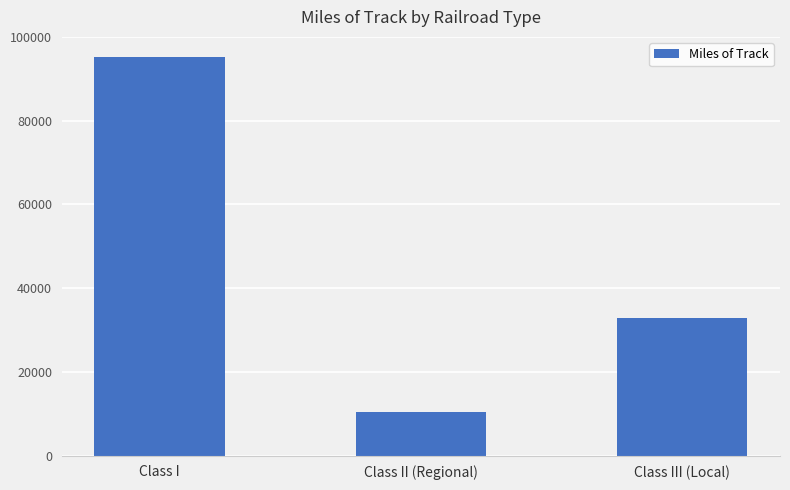

List the labels in order of value, smallest first.

Class II (Regional), Class III (Local), Class I